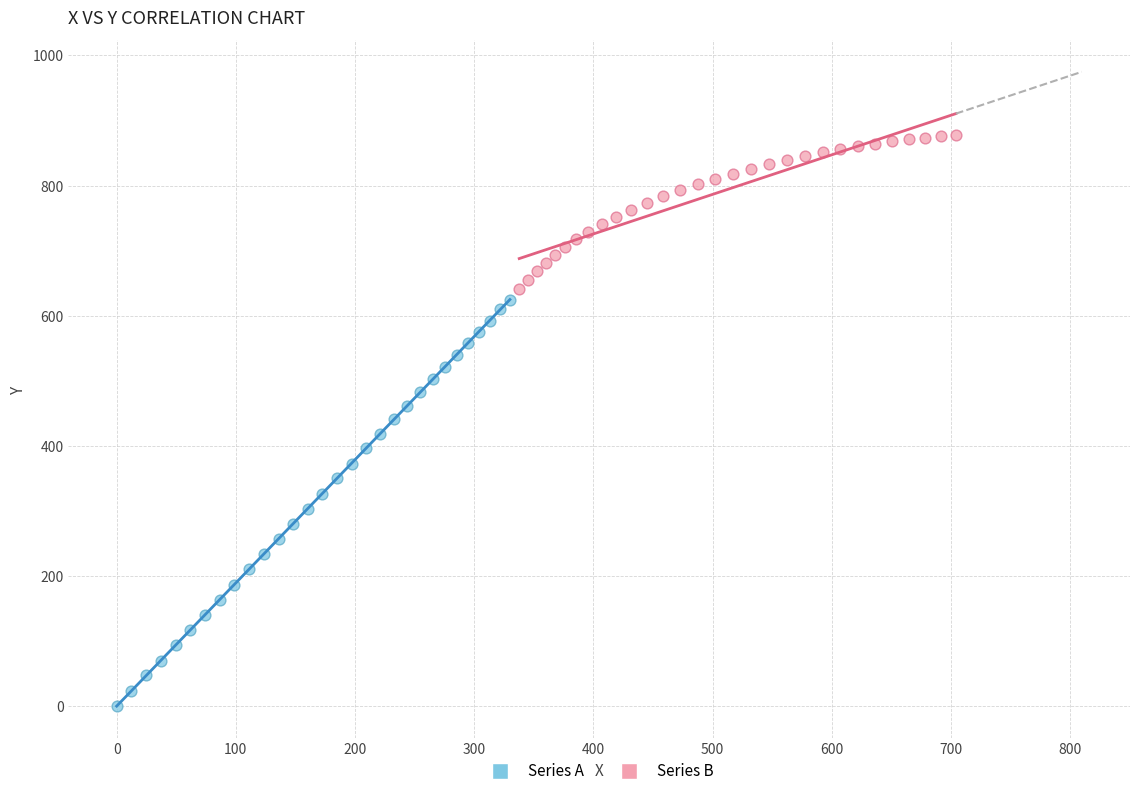

Which series contains the lowest Y value?

Series A